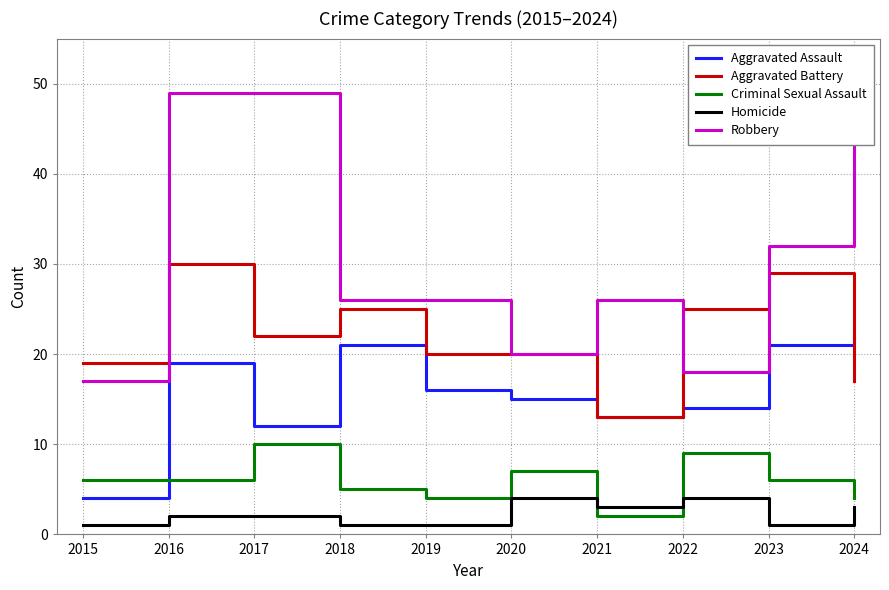

How many times do Robbery and Aggravated Battery cross each other?

3